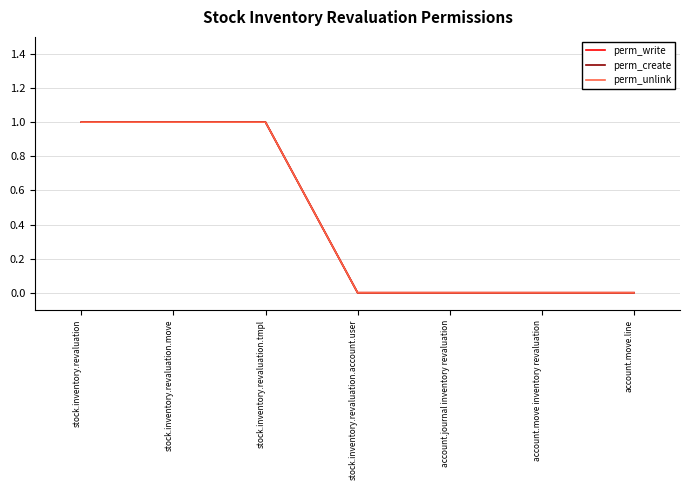

Which category has the lowest value across all series?

stock.inventory.revaluation.account.user